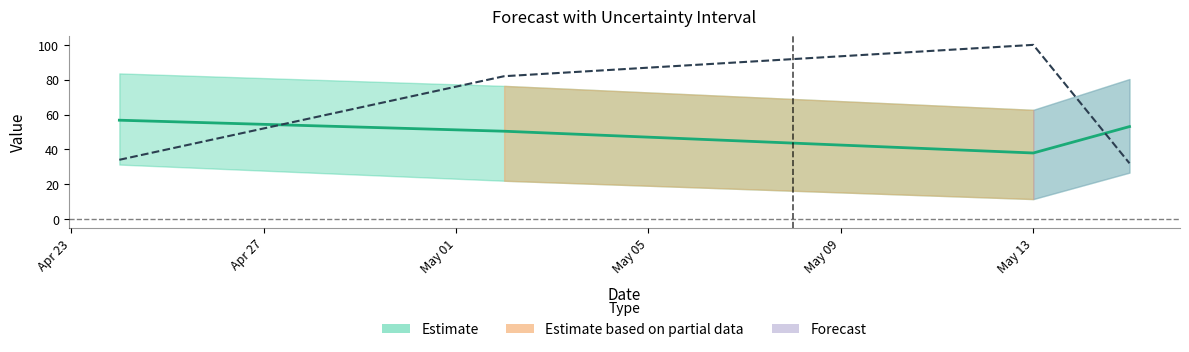

Which series has the widest spread of values?

y (actual)